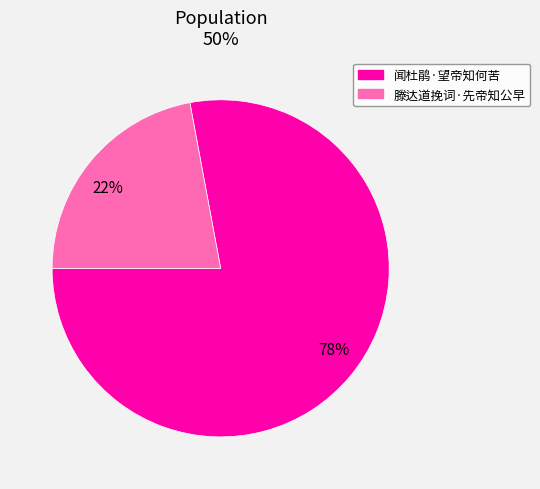

To the nearest percent, what is the average slice percentage?

50%